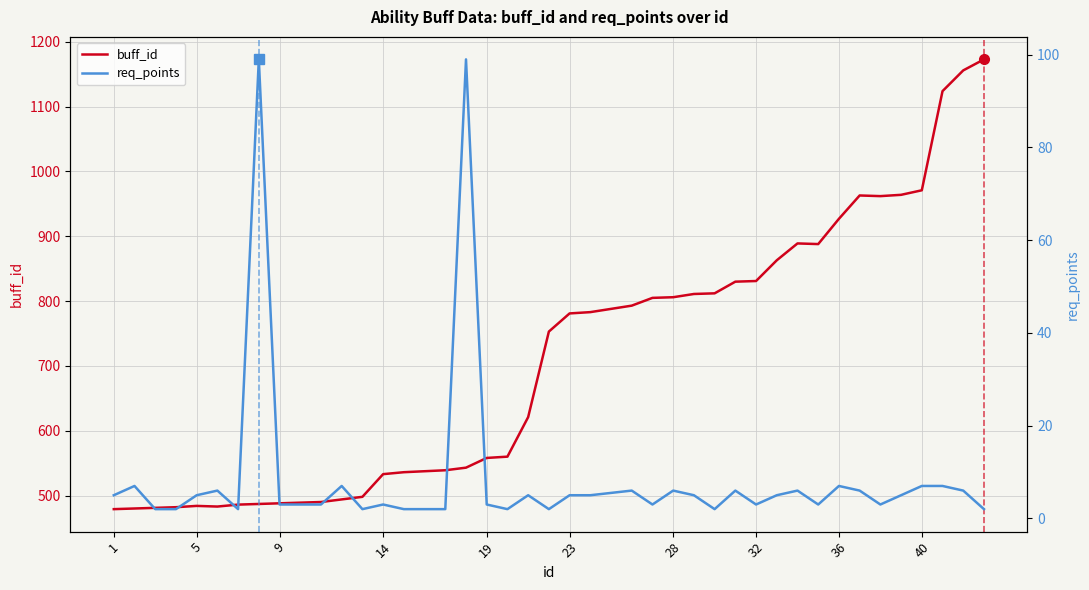

The buff_id series shows 915 at 19. True or false?

False